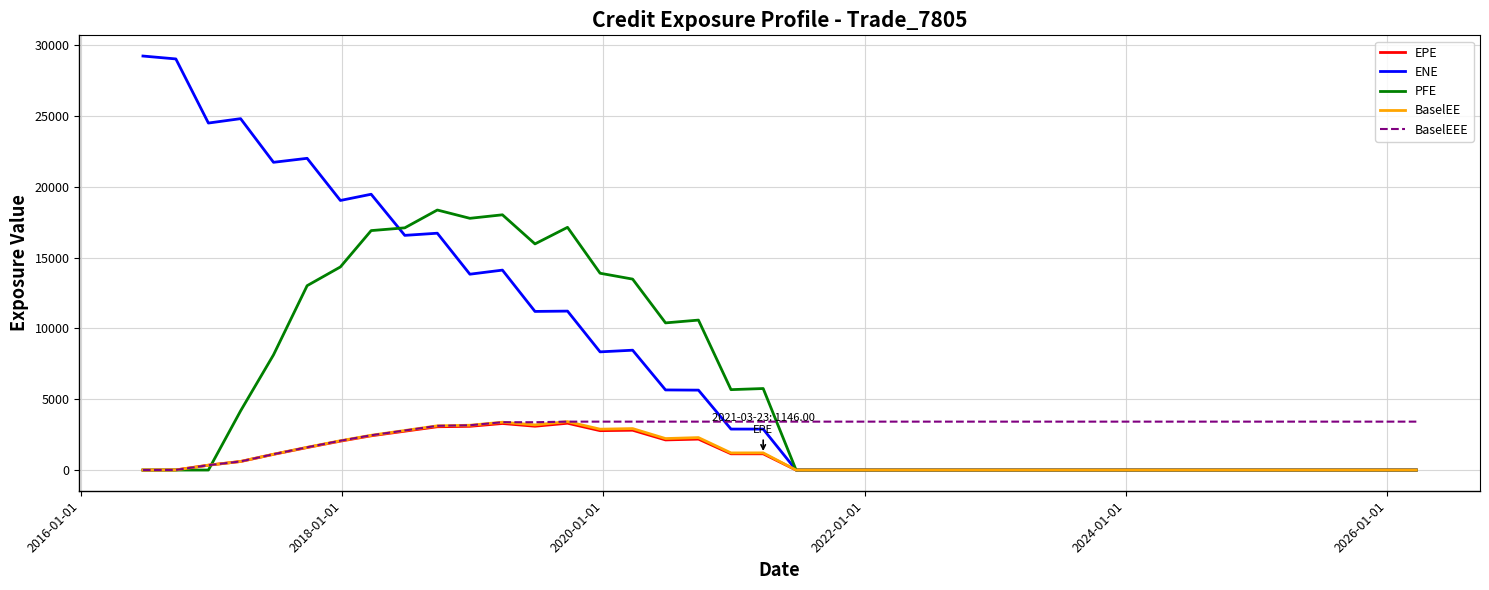

Which series has the largest total across all categories?

ENE